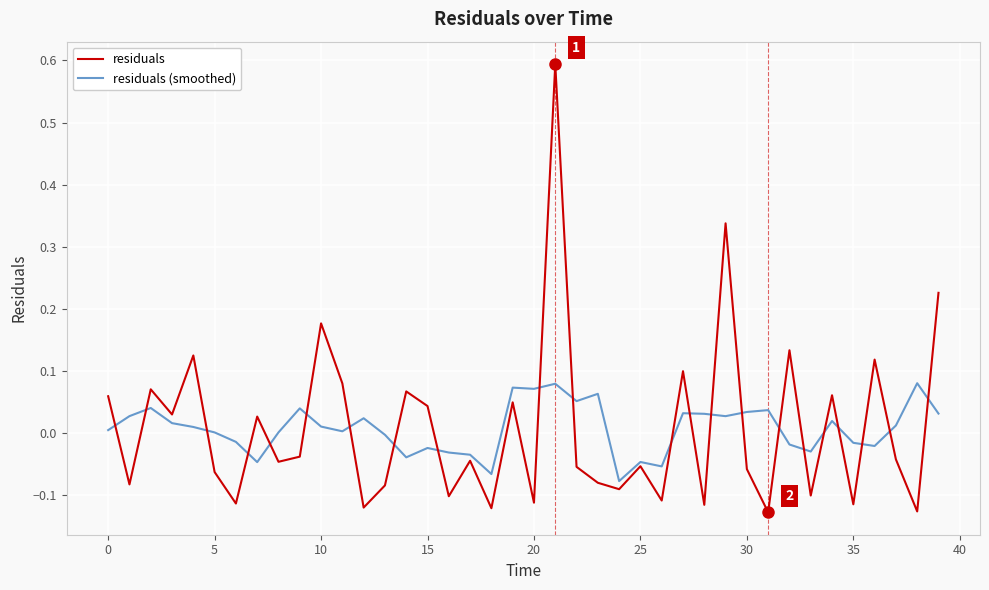

What is the greatest value displayed?

0.6